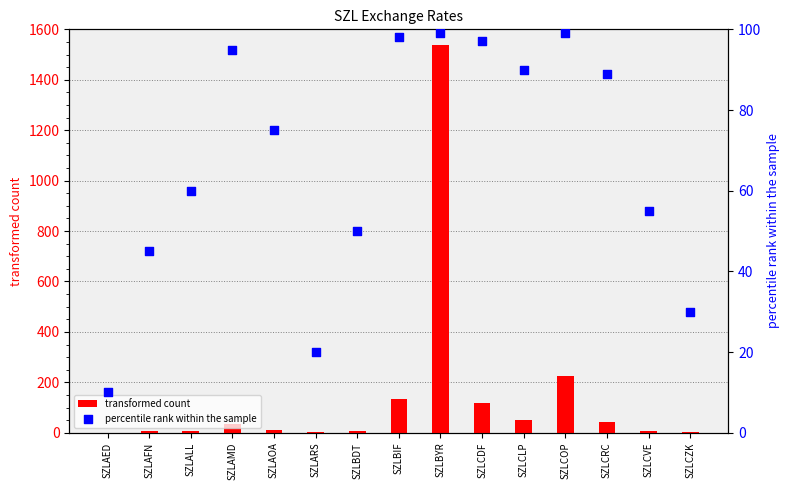

Is the value of transformed count at SZLBIF greater than the value of percentile rank within the sample at SZLAFN?

Yes